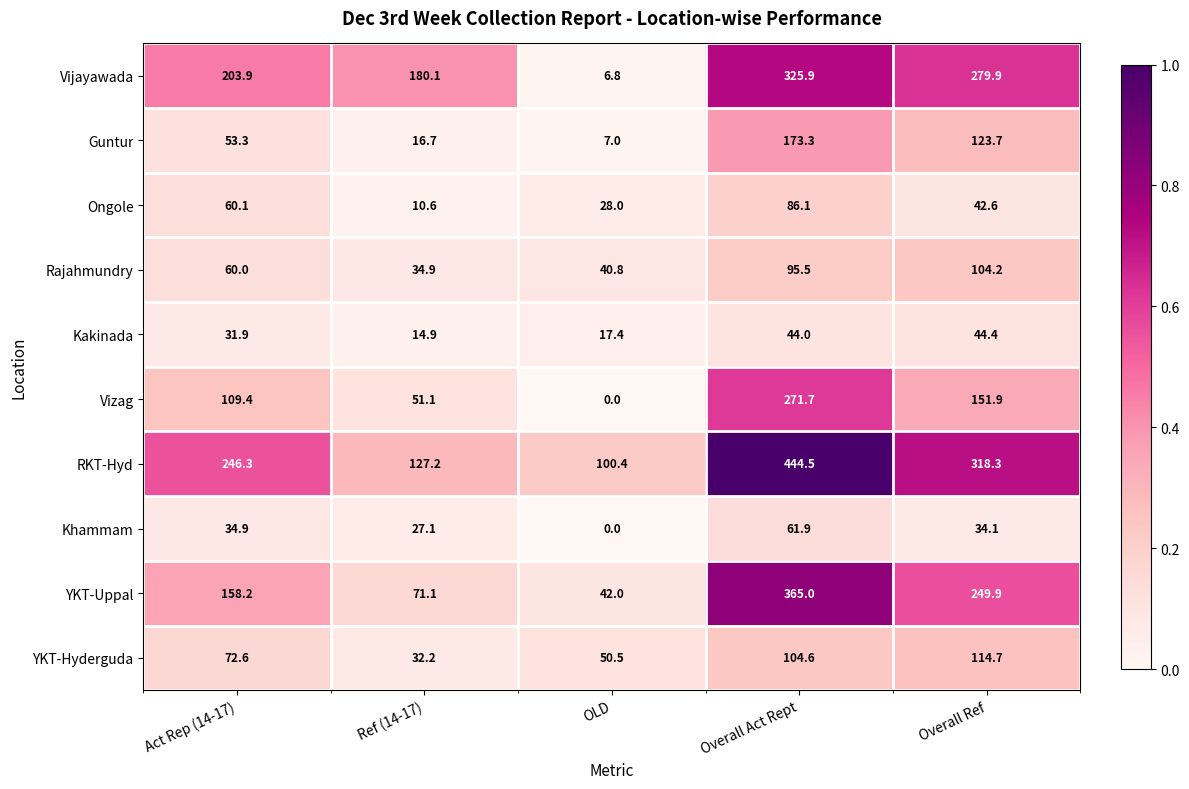

Which category has the lowest value across all series?

OLD